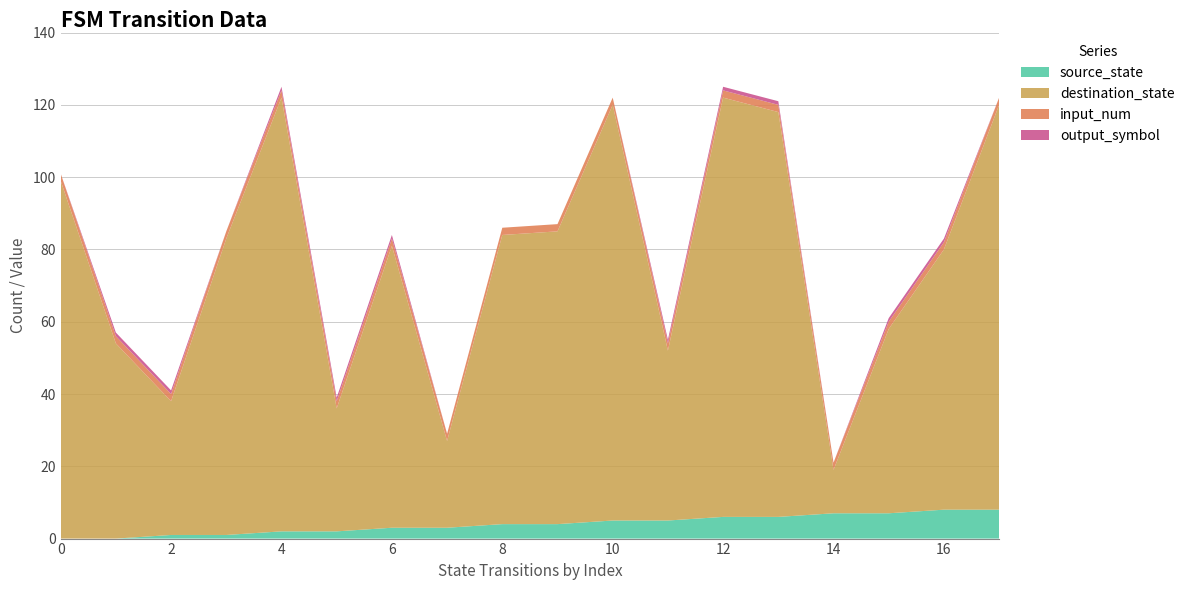

Reading right to left, list all the values displayed in this chart.

source_state: 17=8	16=8	15=7	14=7	13=6	12=6	11=5	10=5	9=4	8=4	7=3	6=3	5=2	4=2	3=1	2=1	1=0	0=0
destination_state: 17=112	16=72	15=51	14=12	13=112	12=116	11=47	10=115	9=81	8=80	7=24	6=78	5=34	4=120	3=82	2=37	1=54	0=99
input_num: 17=2	16=2	15=2	14=2	13=2	12=2	11=2	10=2	9=2	8=2	7=2	6=2	5=2	4=2	3=2	2=2	1=2	0=2
output_symbol: 17=0	16=1	15=1	14=0	13=1	12=1	11=1	10=0	9=0	8=0	7=0	6=1	5=1	4=1	3=0	2=1	1=1	0=0